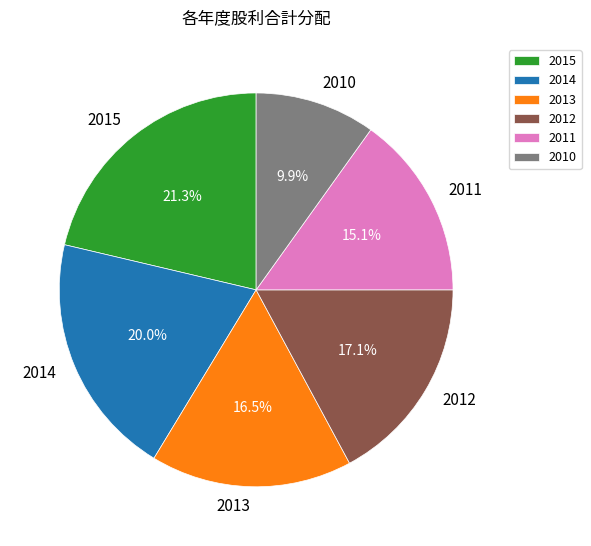

To the nearest percent, what is the combined percentage of 2010 and 2015?

31%